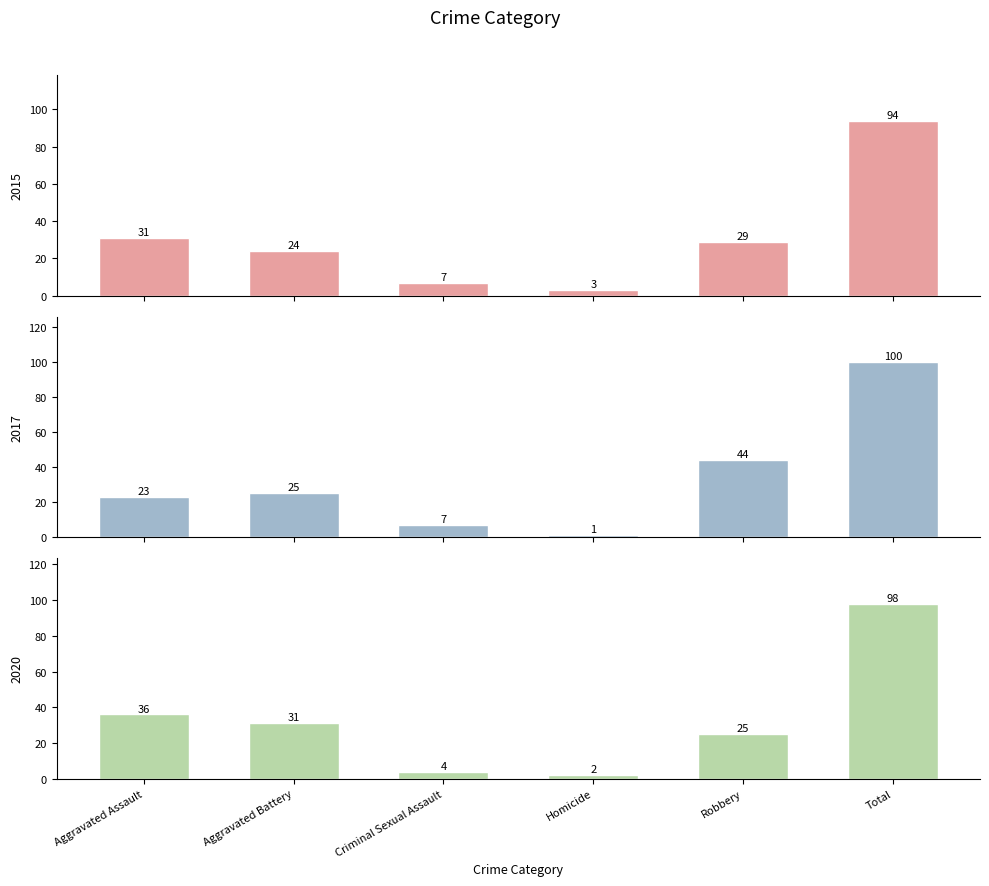

Which series has the largest total across all categories?

2017